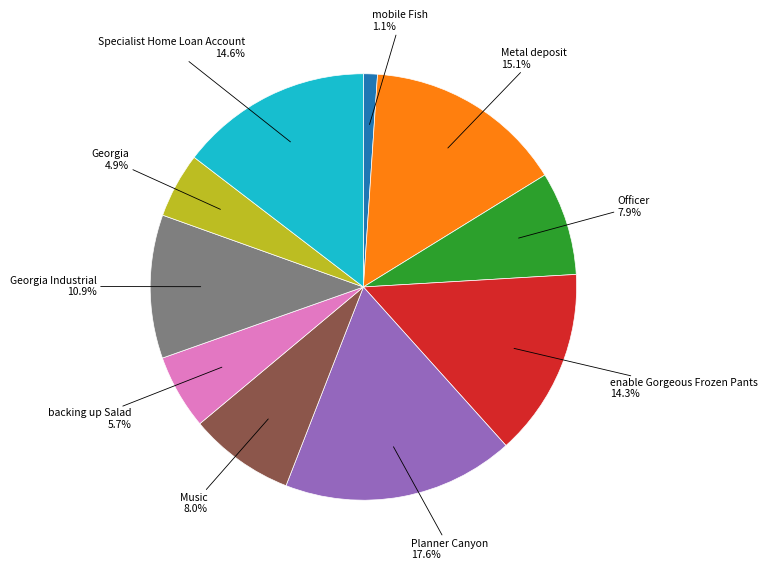

Which has a higher value, Music or mobile Fish?

Music